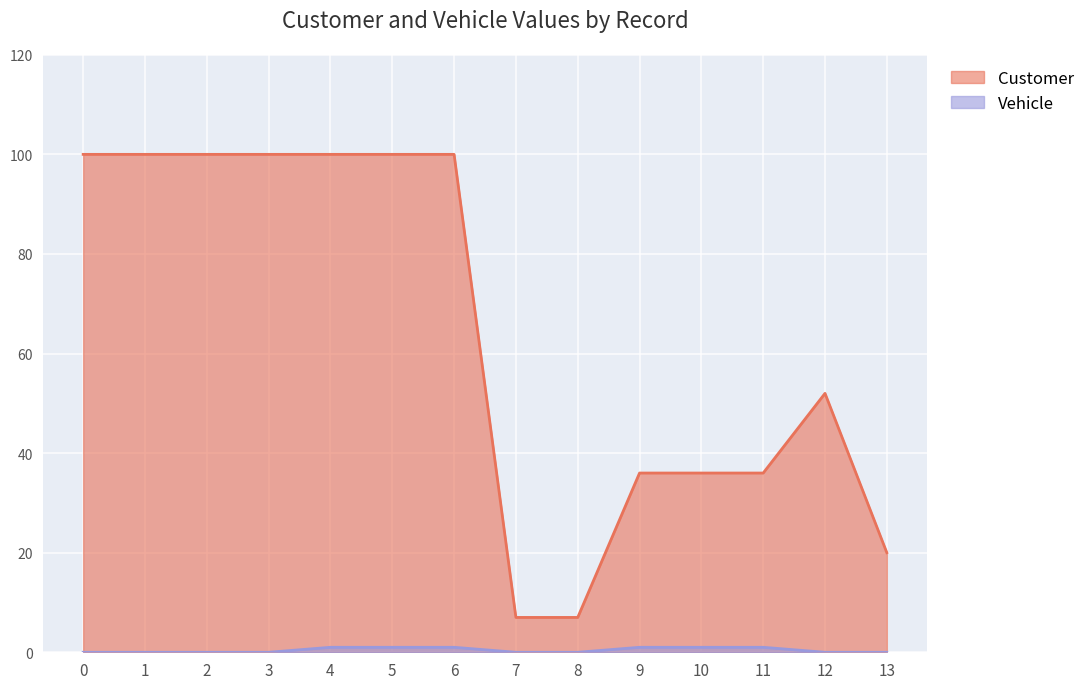

Reading left to right, extract all data points from this chart.

Customer: 0=100	1=100	2=100	3=100	4=100	5=100	6=100	7=7	8=7	9=36	10=36	11=36	12=52	13=20
Vehicle: 0=0	1=0	2=0	3=0	4=1	5=1	6=1	7=0	8=0	9=1	10=1	11=1	12=0	13=0